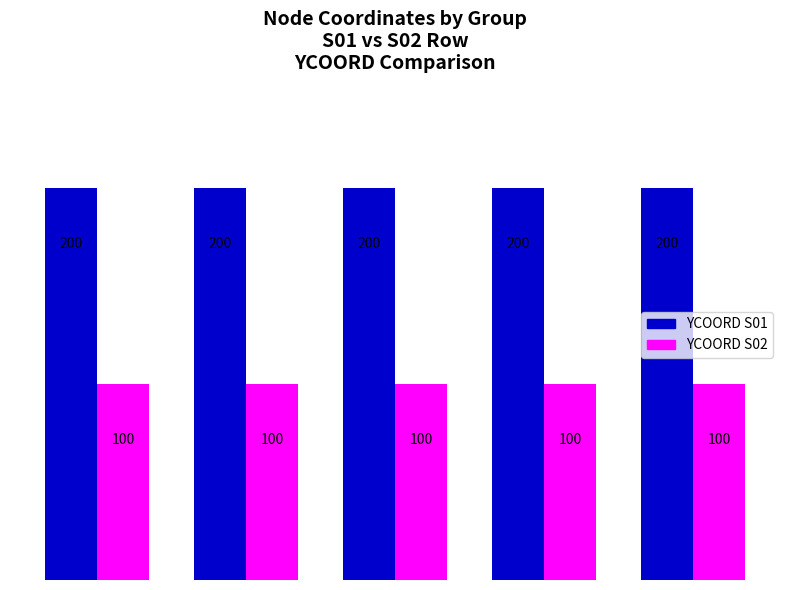

Which series has the largest total across all categories?

YCOORD S01